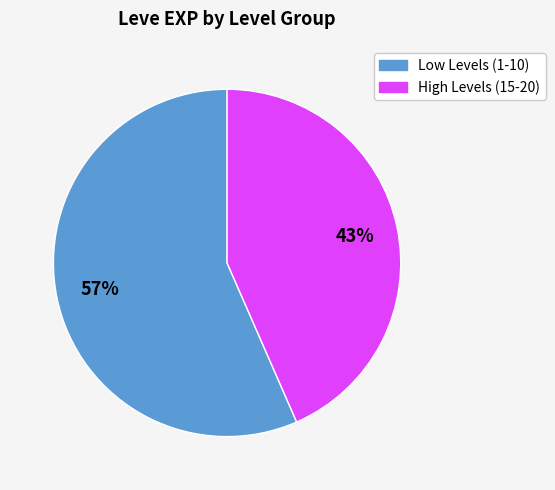

Does any single category account for the majority?

Yes